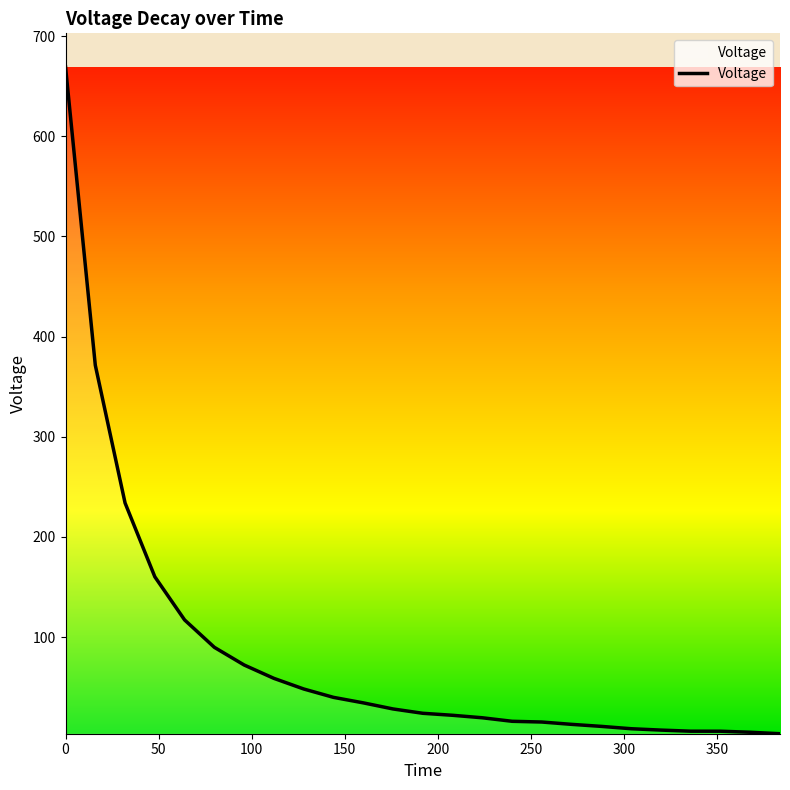

What is the maximum value shown in the chart?

669.3